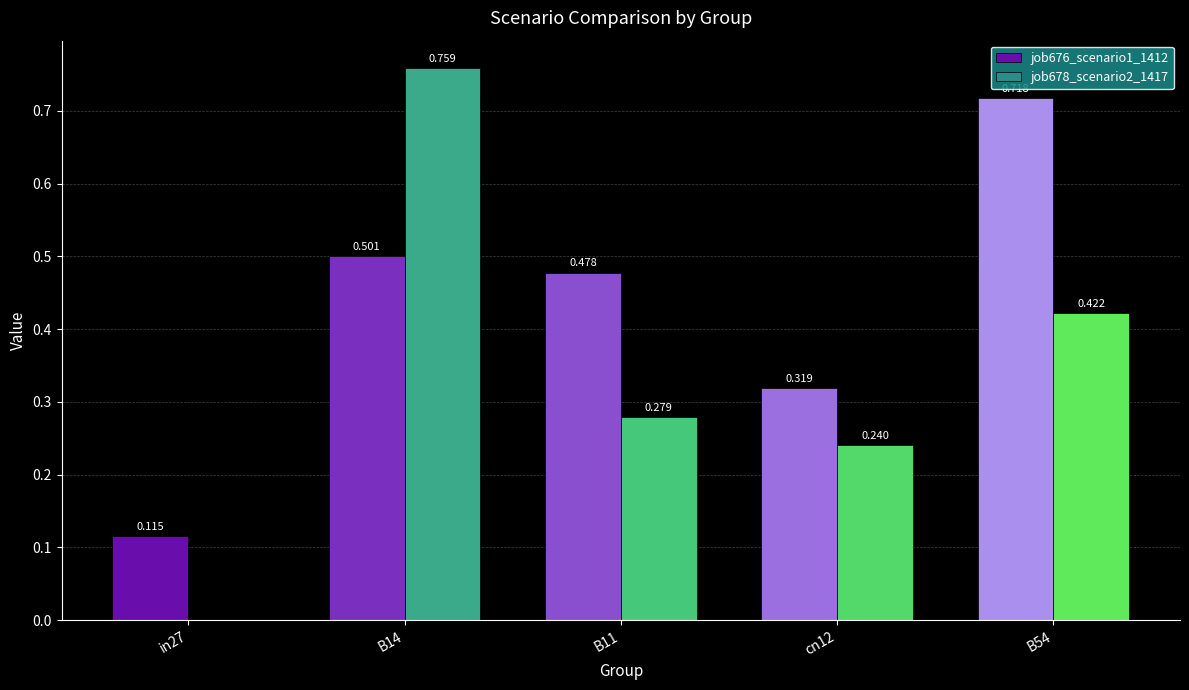

What is the average value of the job678_scenario2_1417 series?

0.3